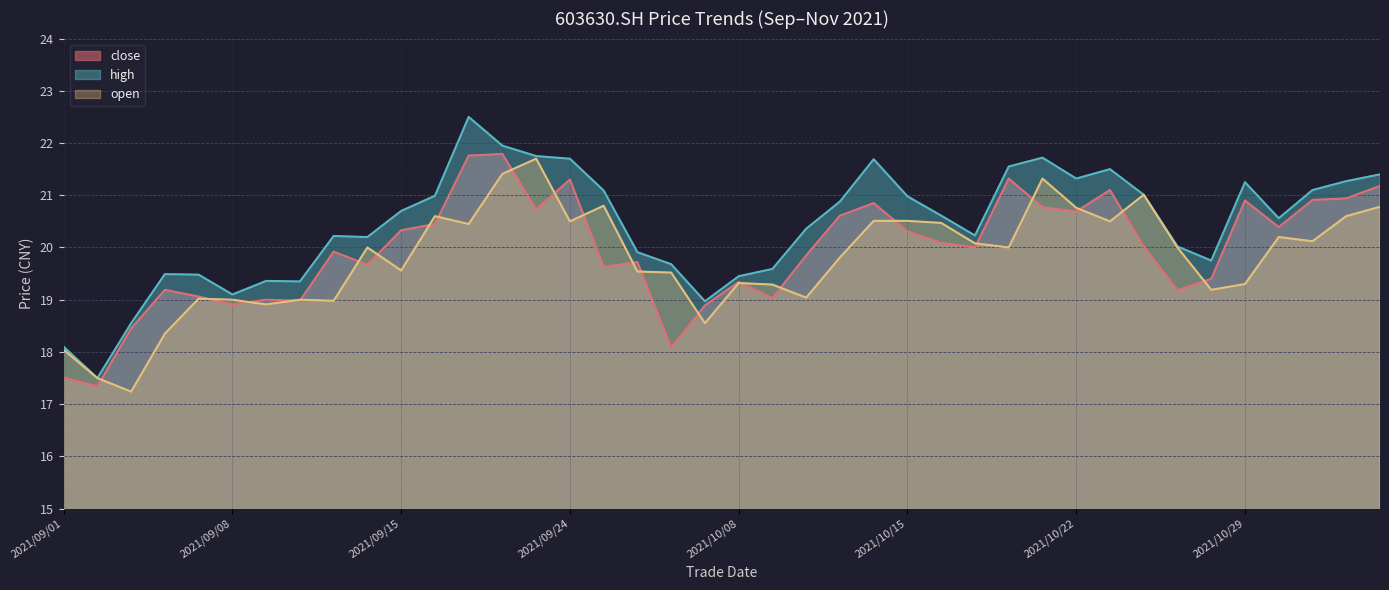

Rank the series by their maximum value, from lowest to highest.

open, close, high